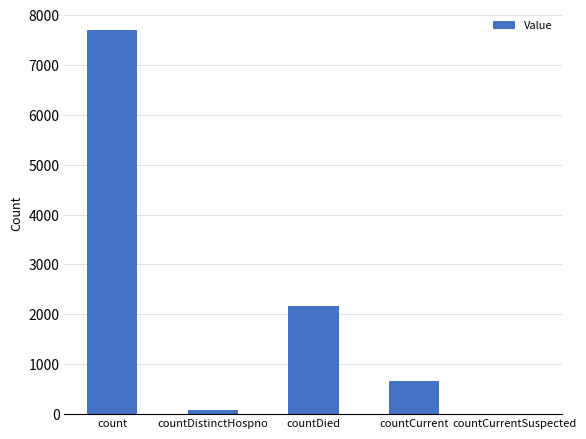

Does the chart contain stacked bars?

No